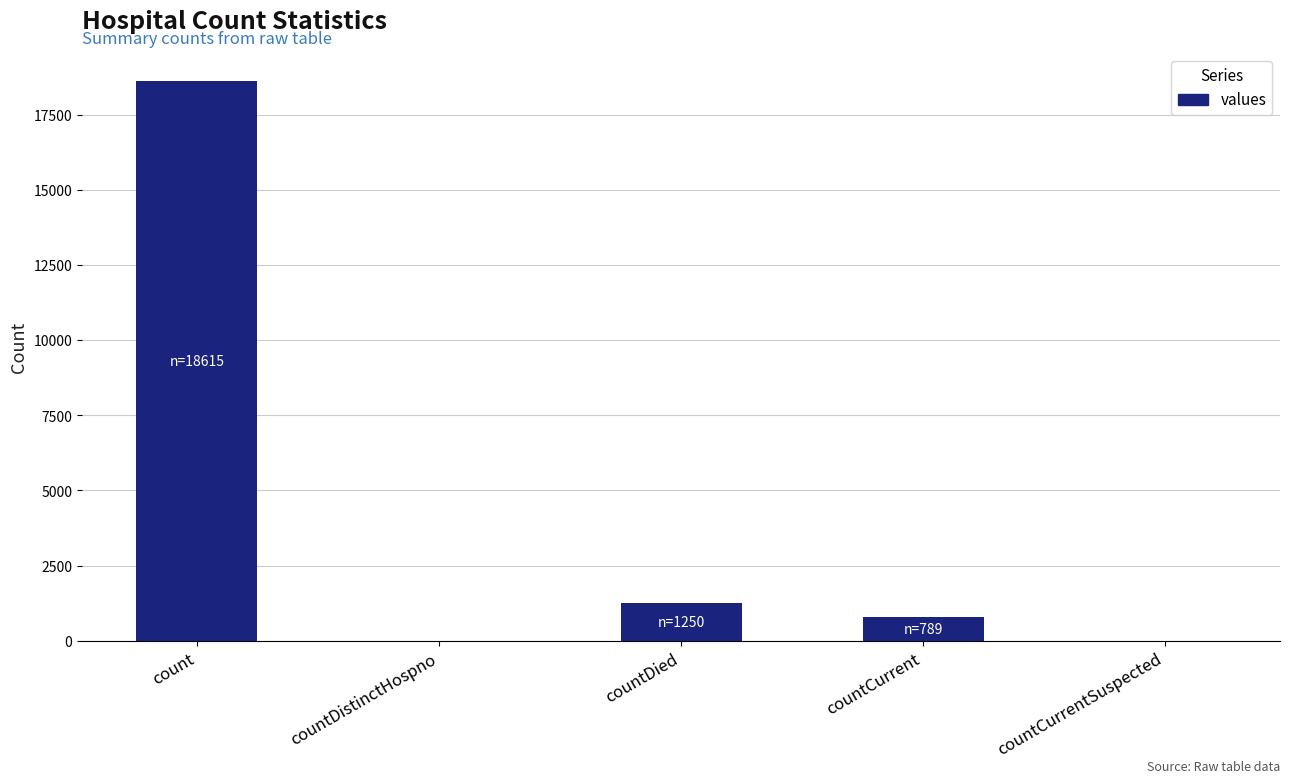

True or false: the data shows 789 at countCurrent.

True